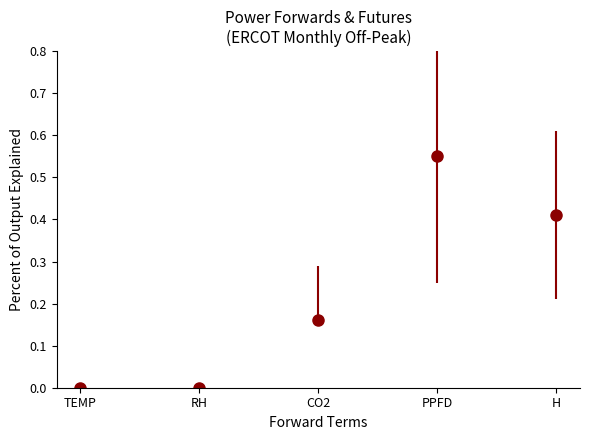

The chart shows a value of -0.2 at TEMP. True or false?

False